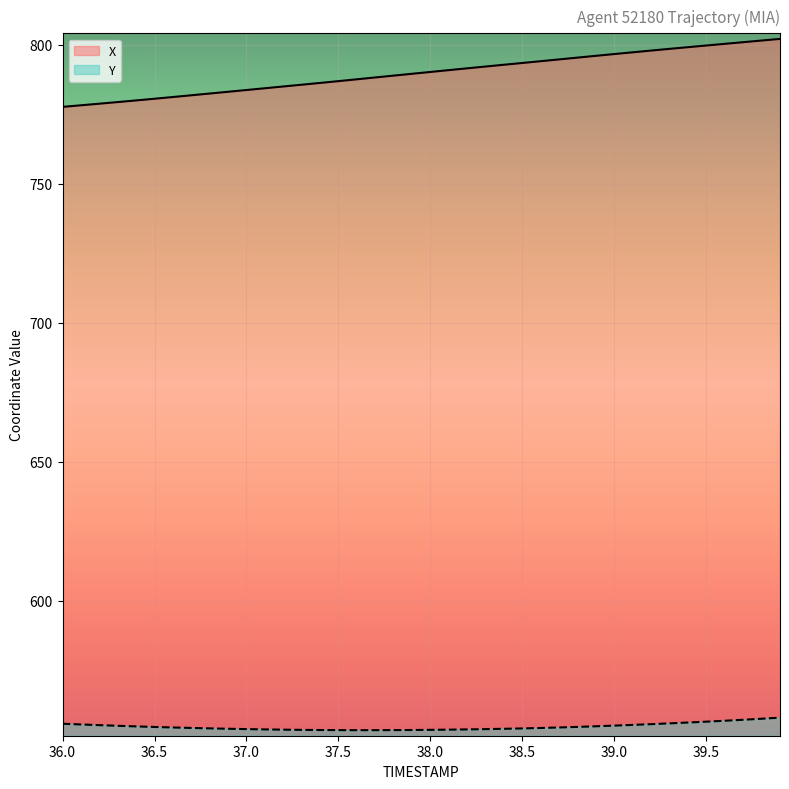

The Y series shows 554.0 at 38.5. True or false?

True